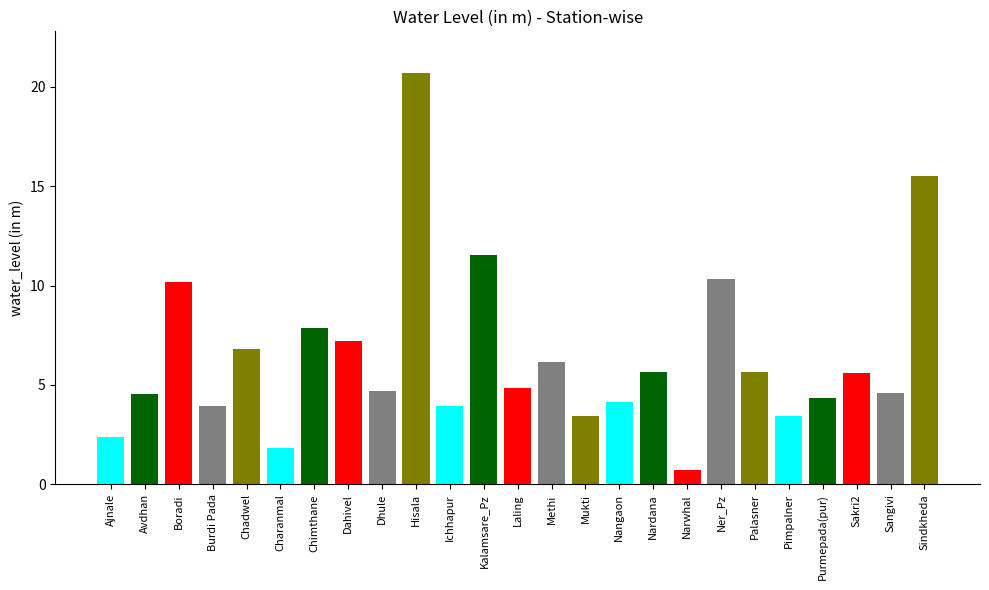

Where does the data first go above 4?

Avdhan